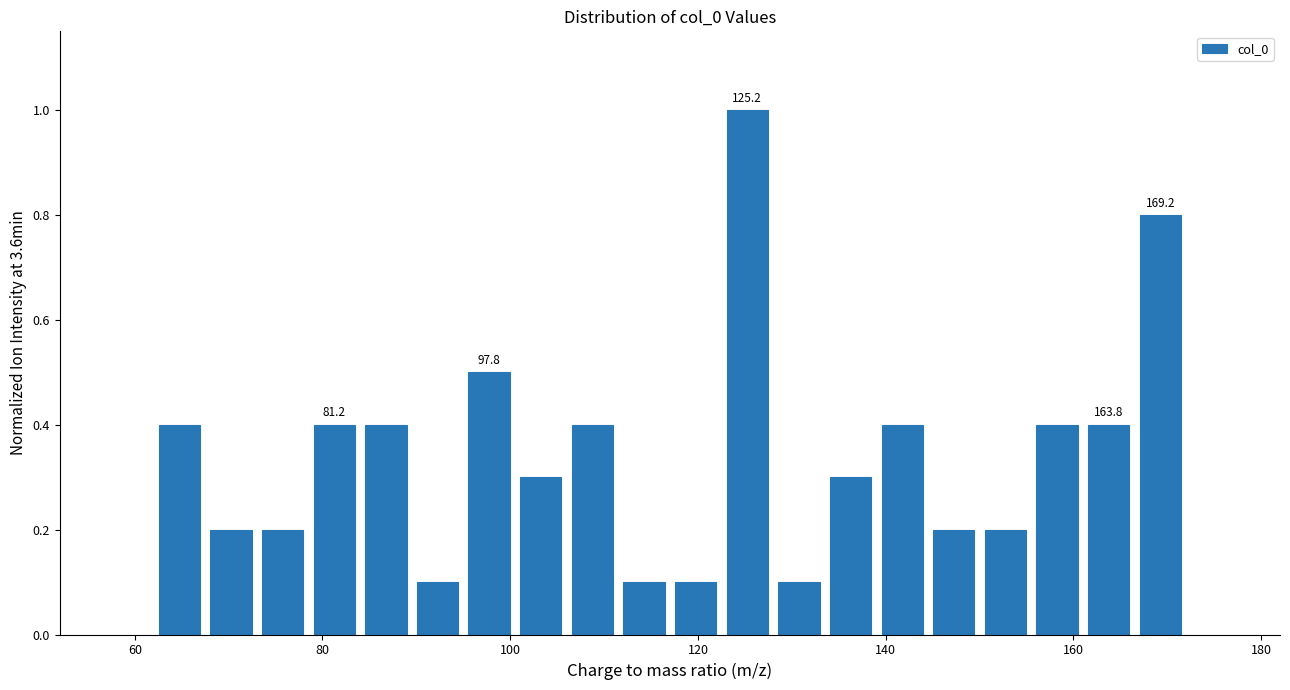

Around what value on the x-axis is the tallest bar? Give the approximate position of its centre, as read against the axis.

126